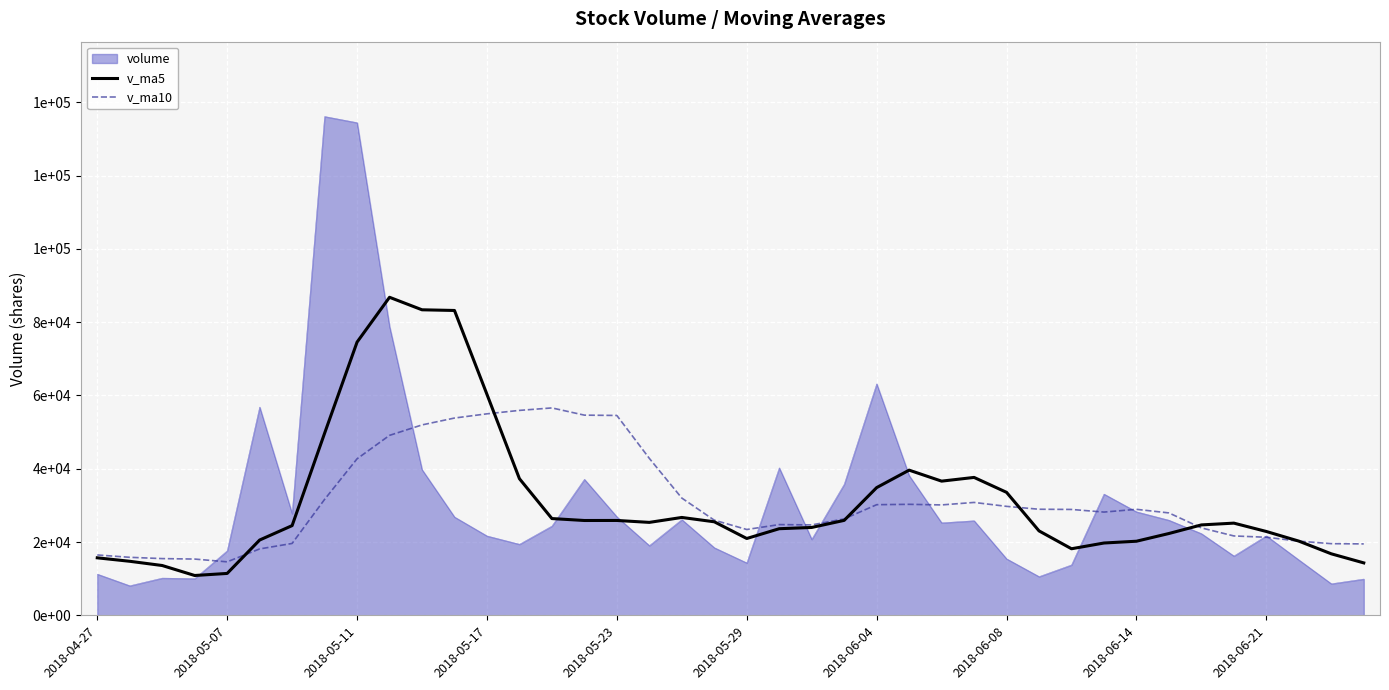

Does the chart display data point markers on the line(s)?

No